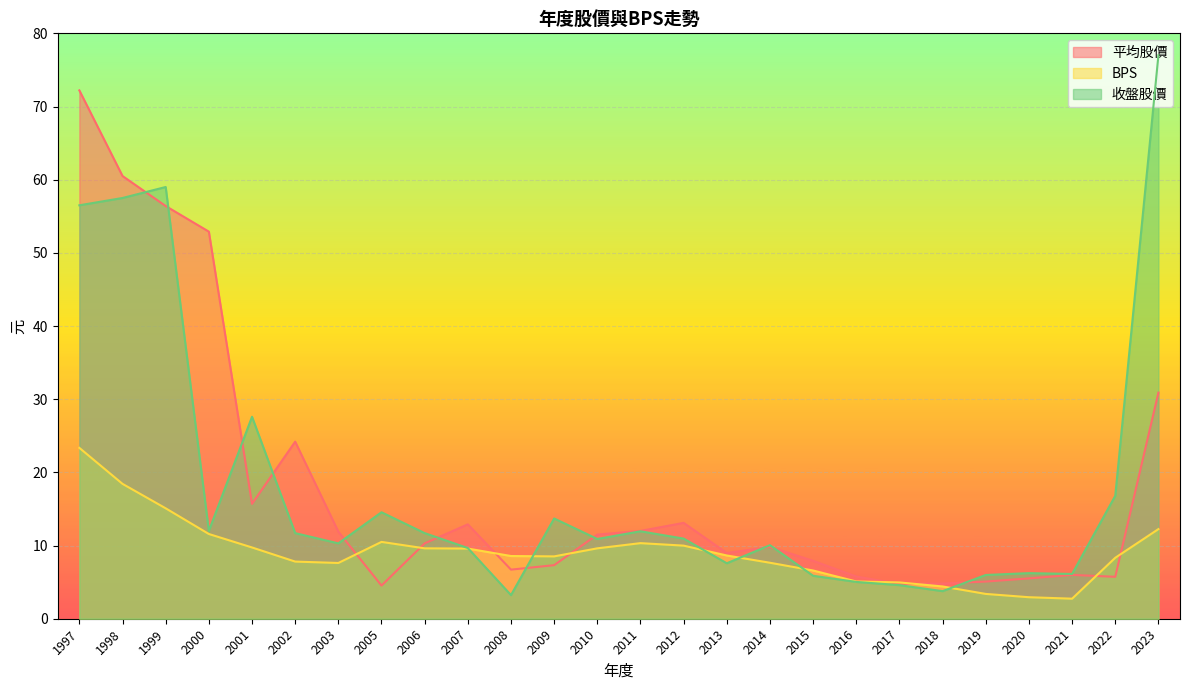

What is the sum of all BPS values?

237.3